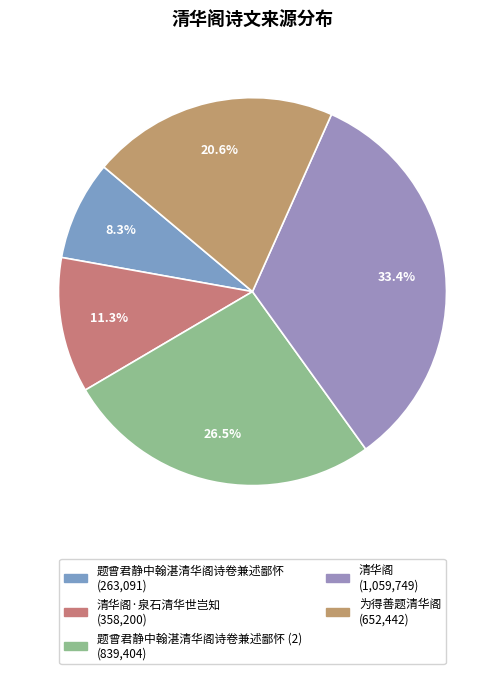

Count the number of slices in the pie.

5